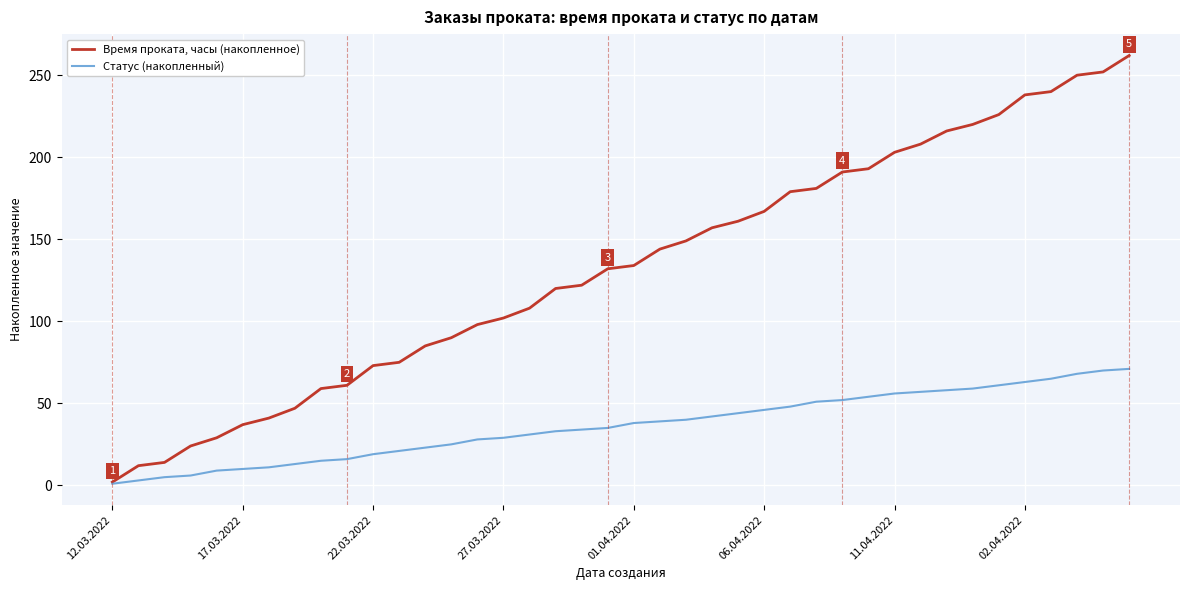

List the series in order of their peak value, highest first.

Время проката, часы (накопленное), Статус (накопленный)